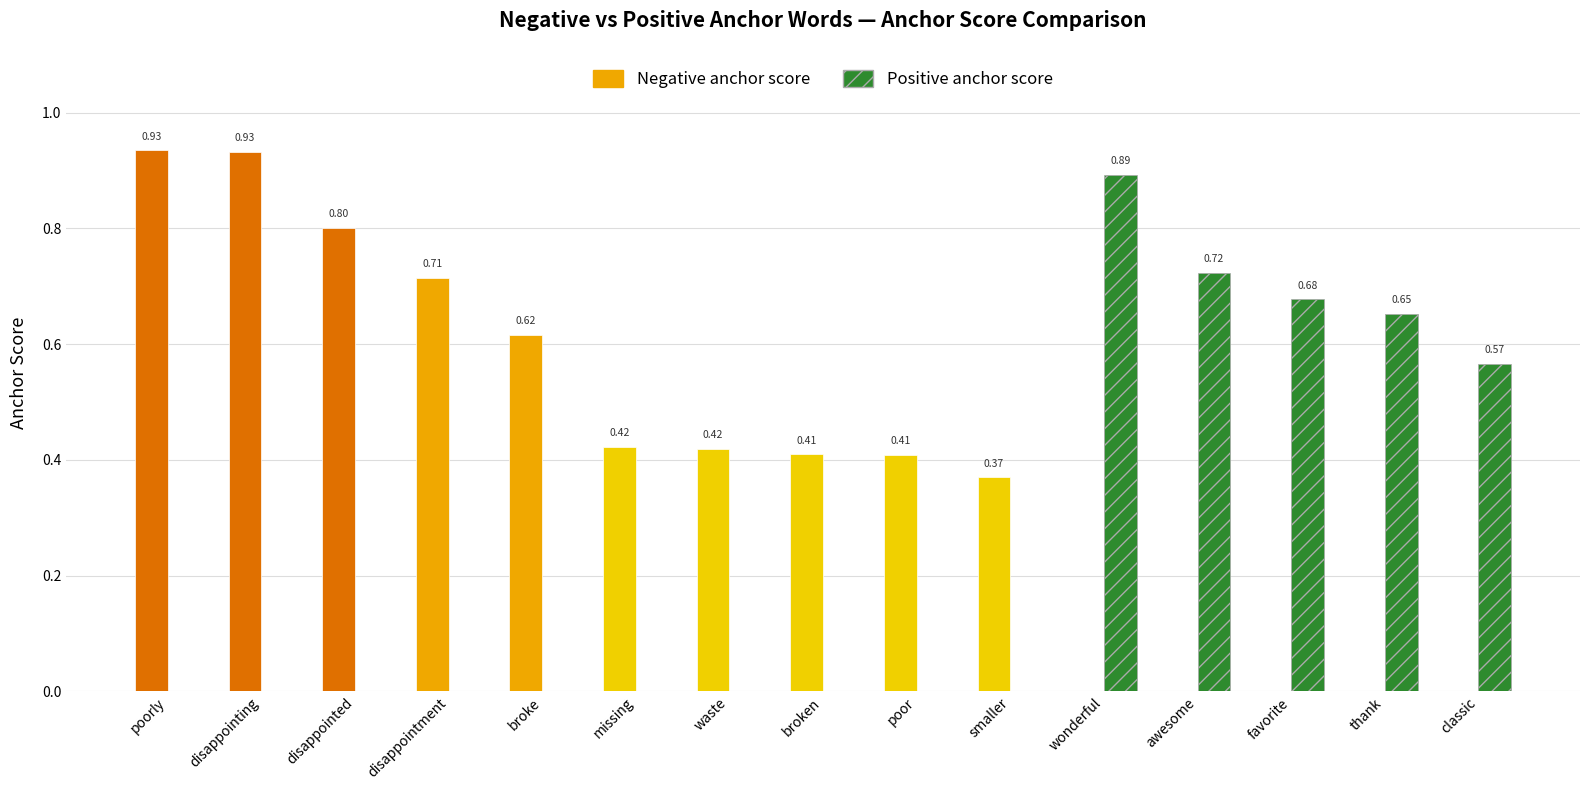

The Positive anchor score series shows 0.5 at broke. True or false?

False